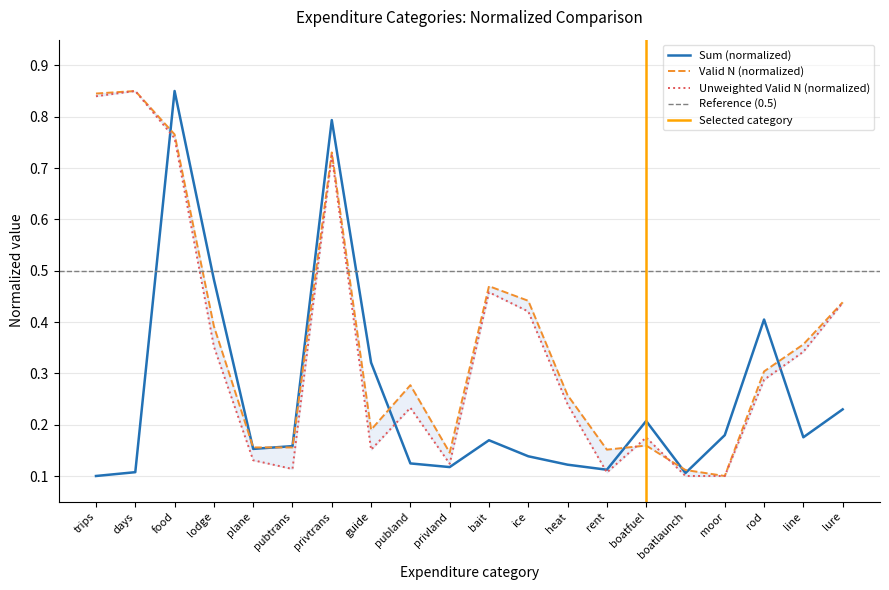

How many interior local peaks does the Valid N series have?

5